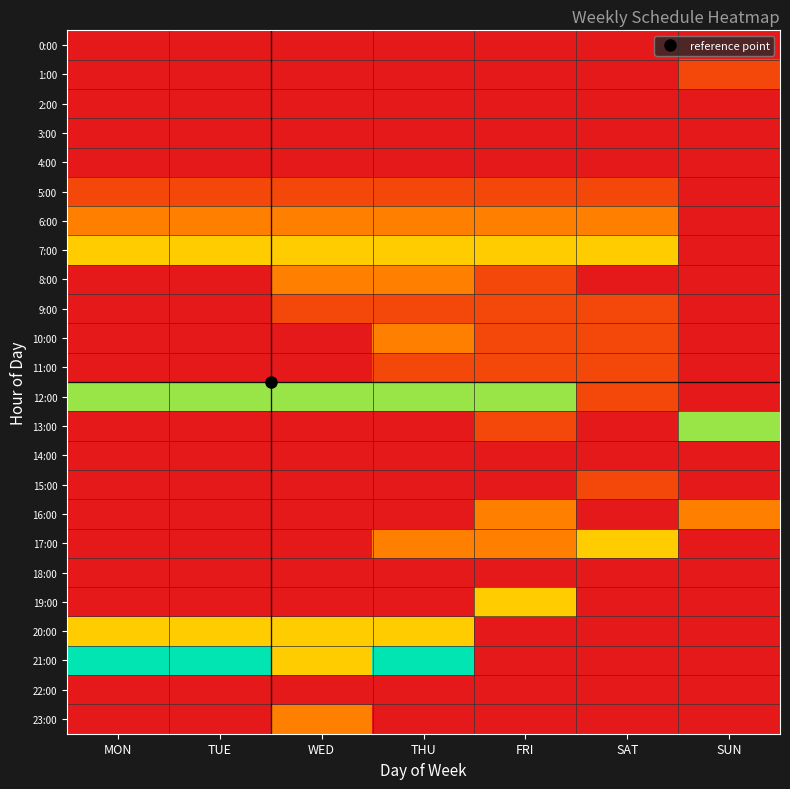

Which series has the largest total across all categories?

12:00